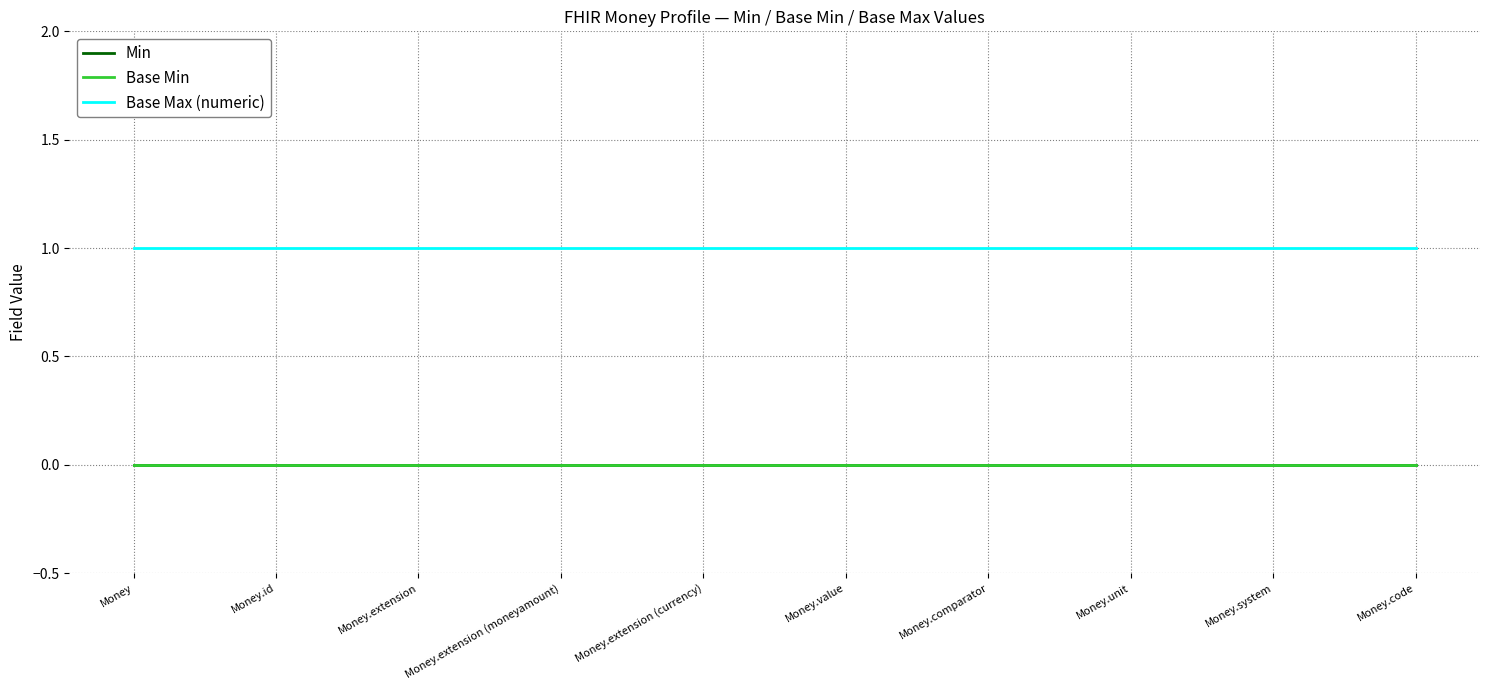

True or false: Min and Base Max (numeric) cross at least once.

False